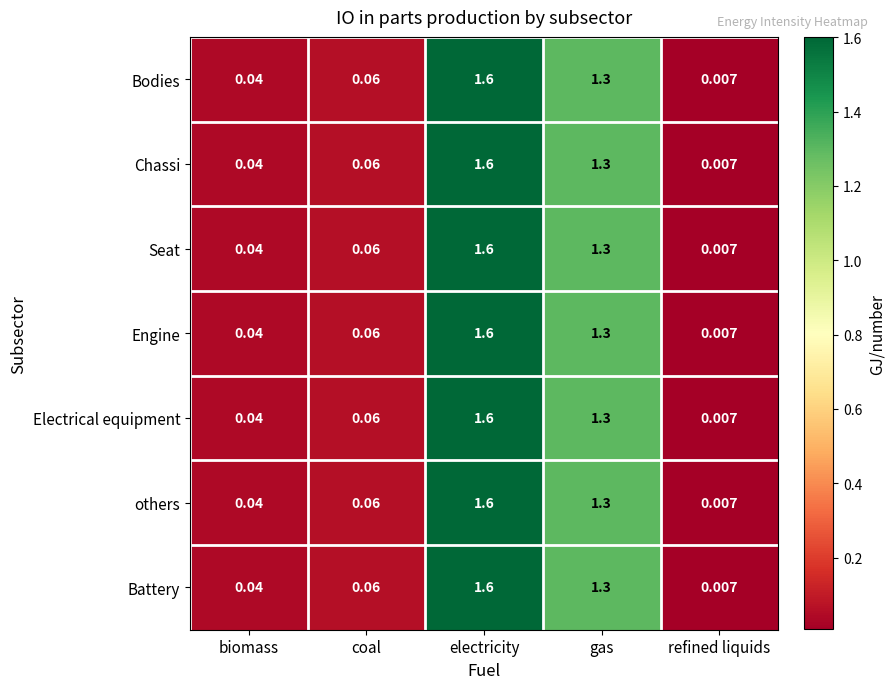

At which category does the chart reach its peak across all series?

electricity